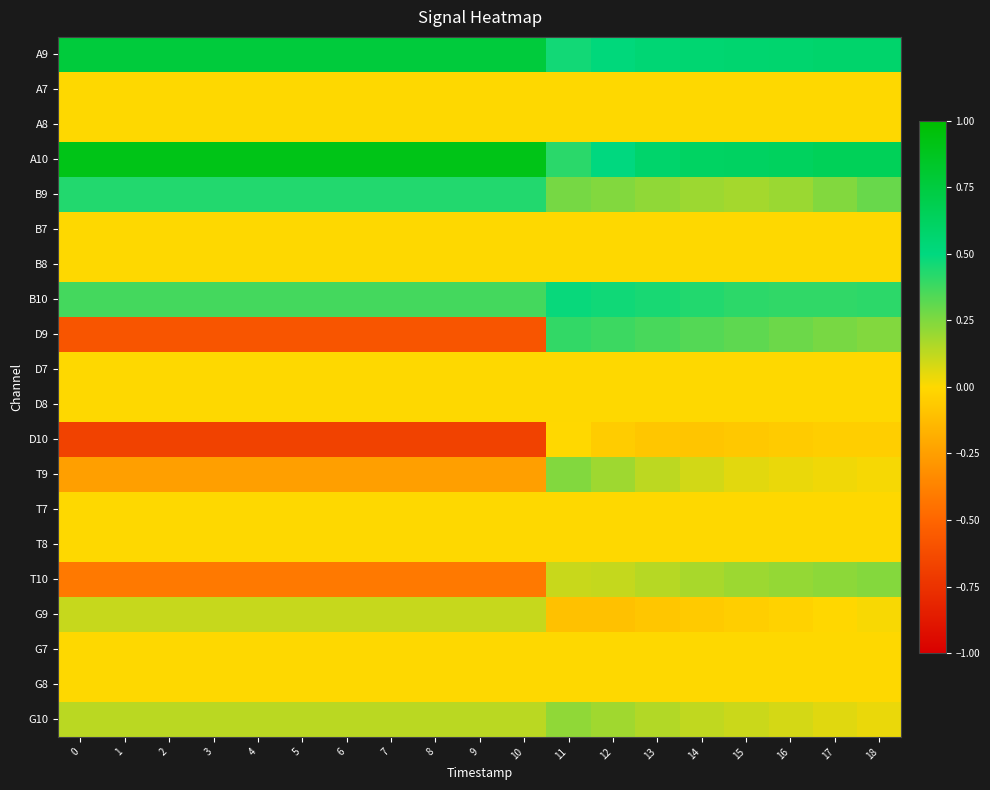

Between 2 and 14, which series saw the biggest shift?

D9